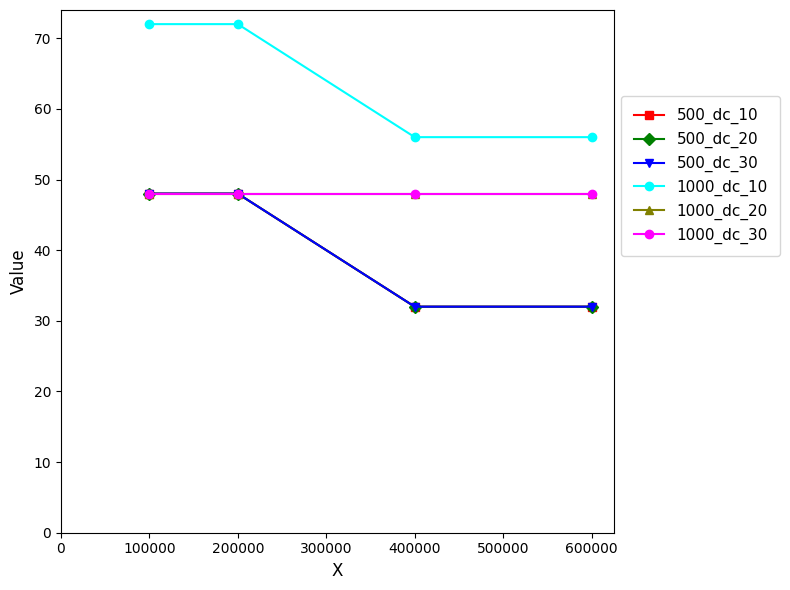

Does the chart have visible grid lines?

No